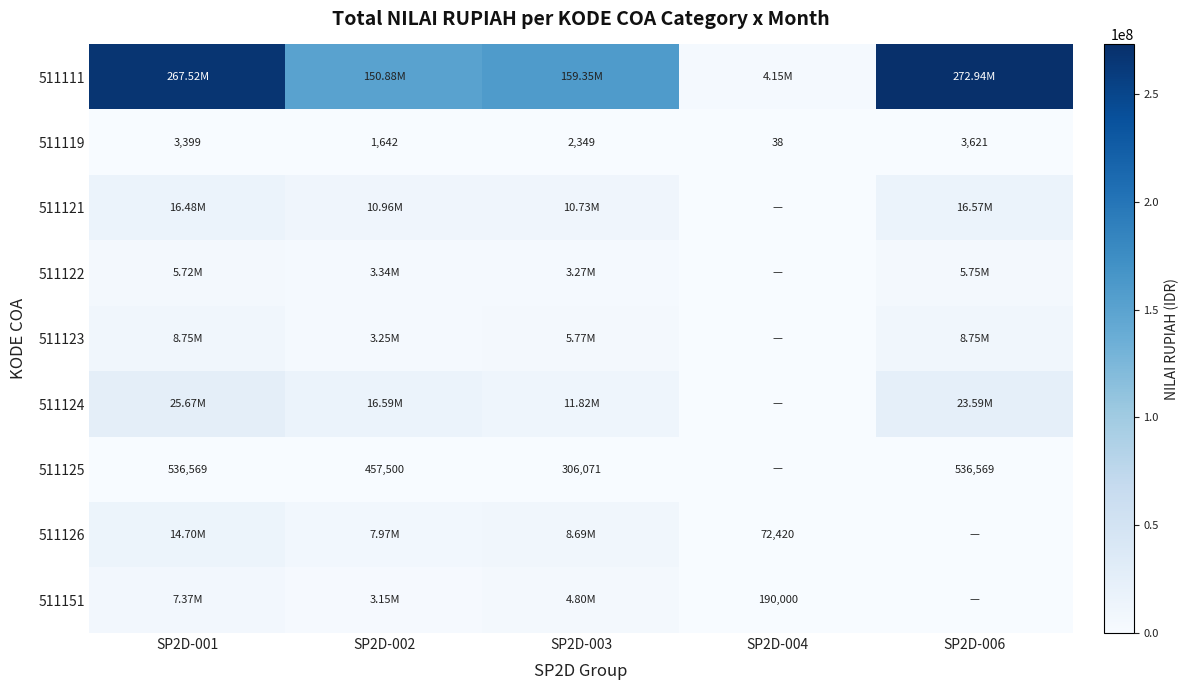

Where is 511151 nearest to the value 3685000?

SP2D-002